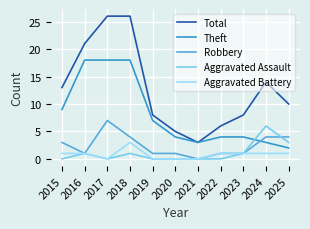

Reading right to left, what are all the values shown in this chart?

Total: 2025=10	2024=14	2023=8	2022=6	2021=3	2020=5	2019=8	2018=26	2017=26	2016=21	2015=13
Theft: 2025=2	2024=3	2023=4	2022=4	2021=3	2020=4	2019=7	2018=18	2017=18	2016=18	2015=9
Robbery: 2025=4	2024=4	2023=1	2022=1	2021=0	2020=1	2019=1	2018=4	2017=7	2016=1	2015=3
Aggravated Assault: 2025=3	2024=6	2023=1	2022=0	2021=0	2020=0	2019=0	2018=1	2017=0	2016=1	2015=0
Aggravated Battery: 2025=1	2024=1	2023=1	2022=1	2021=0	2020=0	2019=0	2018=3	2017=0	2016=1	2015=1